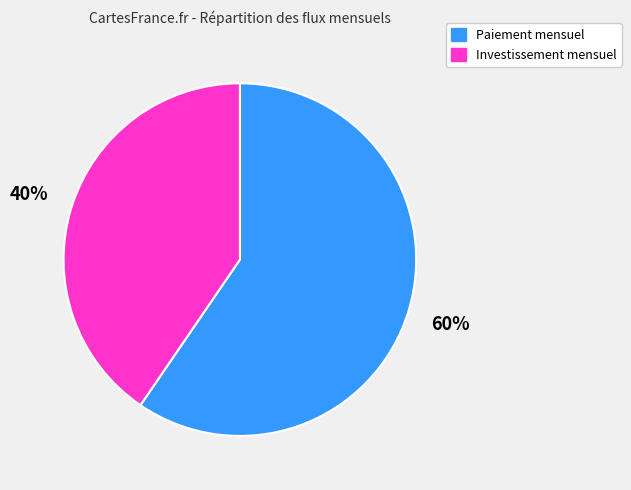

To the nearest percent, what is the average slice percentage?

50%